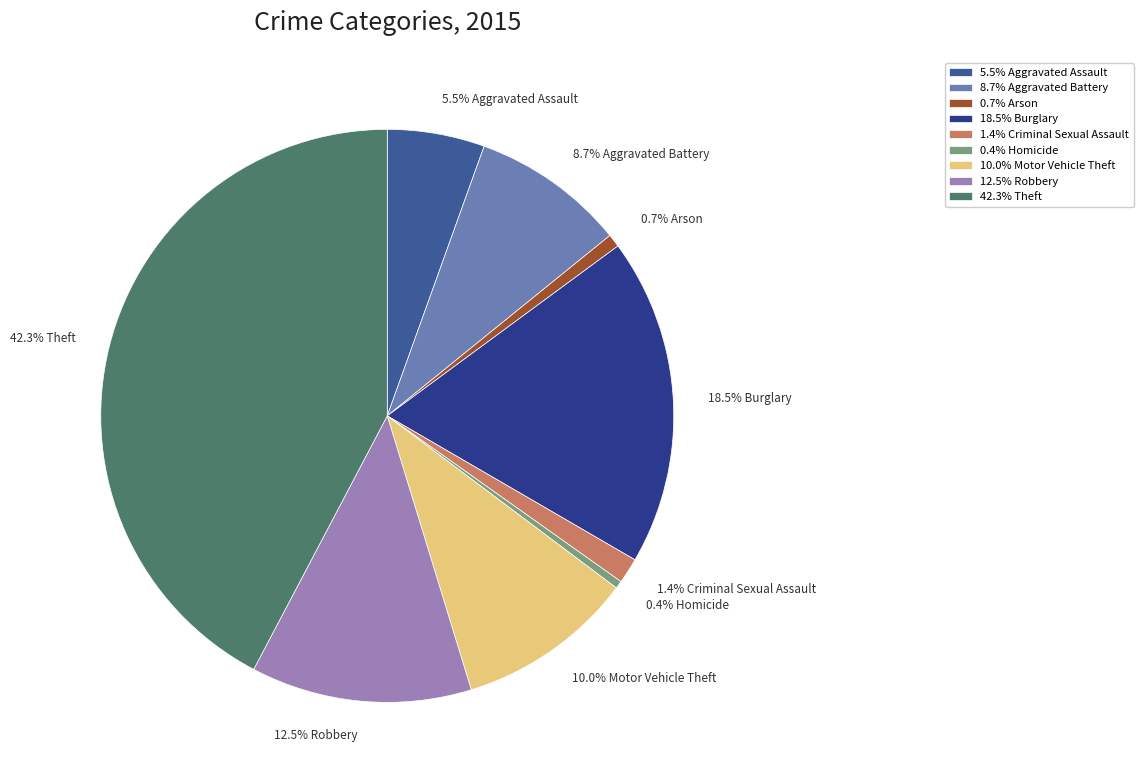

Which category has the biggest portion of the pie?

42.3% Theft